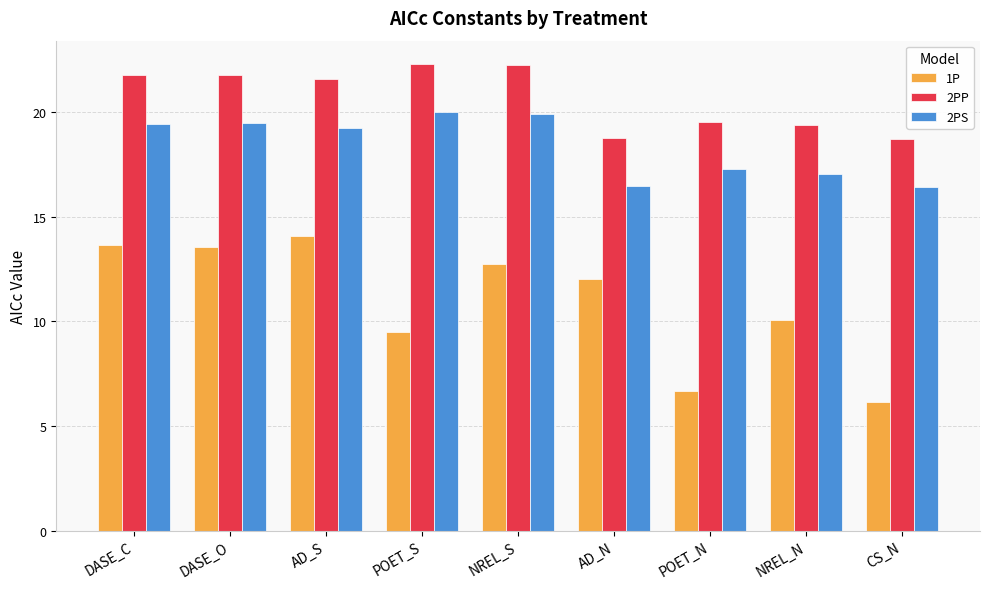

At which label does 2PP first exceed 21?

DASE_C